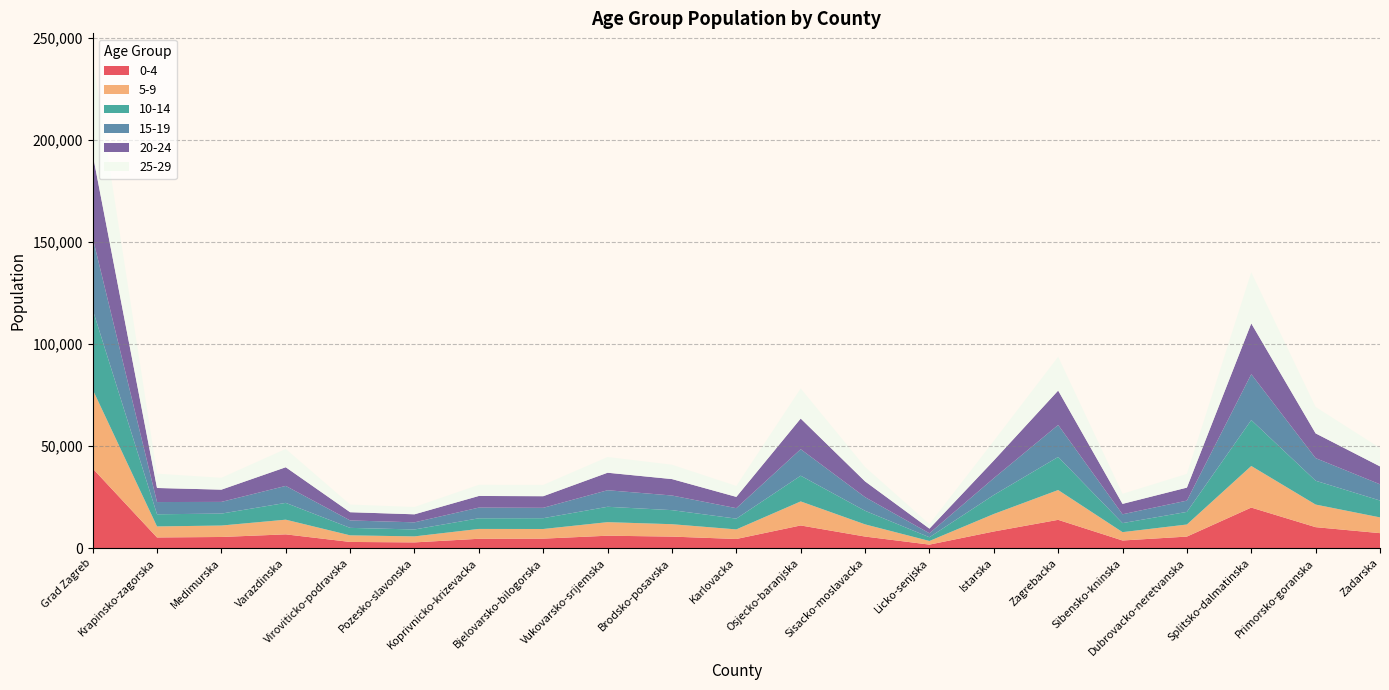

Reading left to right, what are all the values shown in this chart?

0-4: Grad Zagreb=39059	Krapinsko-zagorska=5257	Medimurska=5492	Varazdinska=6777	Viroviticko-podravska=3063	Pozesko-slavonska=2841	Koprivnicko-krizevacka=4614	Bjelovarsko-bilogorska=4682	Vukovarsko-srijemska=6117	Brodsko-posavska=5681	Karlovacka=4509	Osjecko-baranjska=11138	Sisacko-moslavacka=5700	Licko-senjska=1756	Istarska=8186	Zagrebacka=13888	Sibensko-kninska=3773	Dubrovacko-neretvanska=5686	Splitsko-dalmatinska=19893	Primorsko-goranska=10302	Zadarska=7369
5-9: Grad Zagreb=38666	Krapinsko-zagorska=5402	Medimurska=5603	Varazdinska=7187	Viroviticko-podravska=3230	Pozesko-slavonska=2943	Koprivnicko-krizevacka=4818	Bjelovarsko-bilogorska=4722	Vukovarsko-srijemska=6638	Brodsko-posavska=6068	Karlovacka=4691	Osjecko-baranjska=11770	Sisacko-moslavacka=5971	Licko-senjska=1782	Istarska=8565	Zagrebacka=14591	Sibensko-kninska=4090	Dubrovacko-neretvanska=5918	Splitsko-dalmatinska=20370	Primorsko-goranska=11068	Zadarska=7711
10-14: Grad Zagreb=39155	Krapinsko-zagorska=5956	Medimurska=5844	Varazdinska=8229	Viroviticko-podravska=3660	Pozesko-slavonska=3386	Koprivnicko-krizevacka=5213	Bjelovarsko-bilogorska=5289	Vukovarsko-srijemska=7524	Brodsko-posavska=6887	Karlovacka=5270	Osjecko-baranjska=12592	Sisacko-moslavacka=6652	Licko-senjska=1822	Istarska=9297	Zagrebacka=16202	Sibensko-kninska=4419	Dubrovacko-neretvanska=6175	Splitsko-dalmatinska=22482	Primorsko-goranska=11669	Zadarska=8264
15-19: Grad Zagreb=35214	Krapinsko-zagorska=5984	Medimurska=5733	Varazdinska=8312	Viroviticko-podravska=3643	Pozesko-slavonska=3495	Koprivnicko-krizevacka=5236	Bjelovarsko-bilogorska=5085	Vukovarsko-srijemska=8110	Brodsko-posavska=7170	Karlovacka=5134	Osjecko-baranjska=12984	Sisacko-moslavacka=6676	Licko-senjska=1942	Istarska=8246	Zagrebacka=15672	Sibensko-kninska=4325	Dubrovacko-neretvanska=5526	Splitsko-dalmatinska=22472	Primorsko-goranska=11071	Zadarska=7952
20-24: Grad Zagreb=40892	Krapinsko-zagorska=6890	Medimurska=5999	Varazdinska=9138	Viroviticko-podravska=4028	Pozesko-slavonska=3930	Koprivnicko-krizevacka=5697	Bjelovarsko-bilogorska=5681	Vukovarsko-srijemska=8567	Brodsko-posavska=8044	Karlovacka=5524	Osjecko-baranjska=15006	Sisacko-moslavacka=7720	Licko-senjska=2283	Istarska=8643	Zagrebacka=16838	Sibensko-kninska=5099	Dubrovacko-neretvanska=6365	Splitsko-dalmatinska=24866	Primorsko-goranska=12115	Zadarska=8764
25-29: Grad Zagreb=47137	Krapinsko-zagorska=7004	Medimurska=5802	Varazdinska=8962	Viroviticko-podravska=3753	Pozesko-slavonska=3569	Koprivnicko-krizevacka=5465	Bjelovarsko-bilogorska=5527	Vukovarsko-srijemska=7694	Brodsko-posavska=7030	Karlovacka=5345	Osjecko-baranjska=14741	Sisacko-moslavacka=7050	Licko-senjska=2208	Istarska=9586	Zagrebacka=16540	Sibensko-kninska=4929	Dubrovacko-neretvanska=6719	Splitsko-dalmatinska=25012	Primorsko-goranska=12908	Zadarska=9002